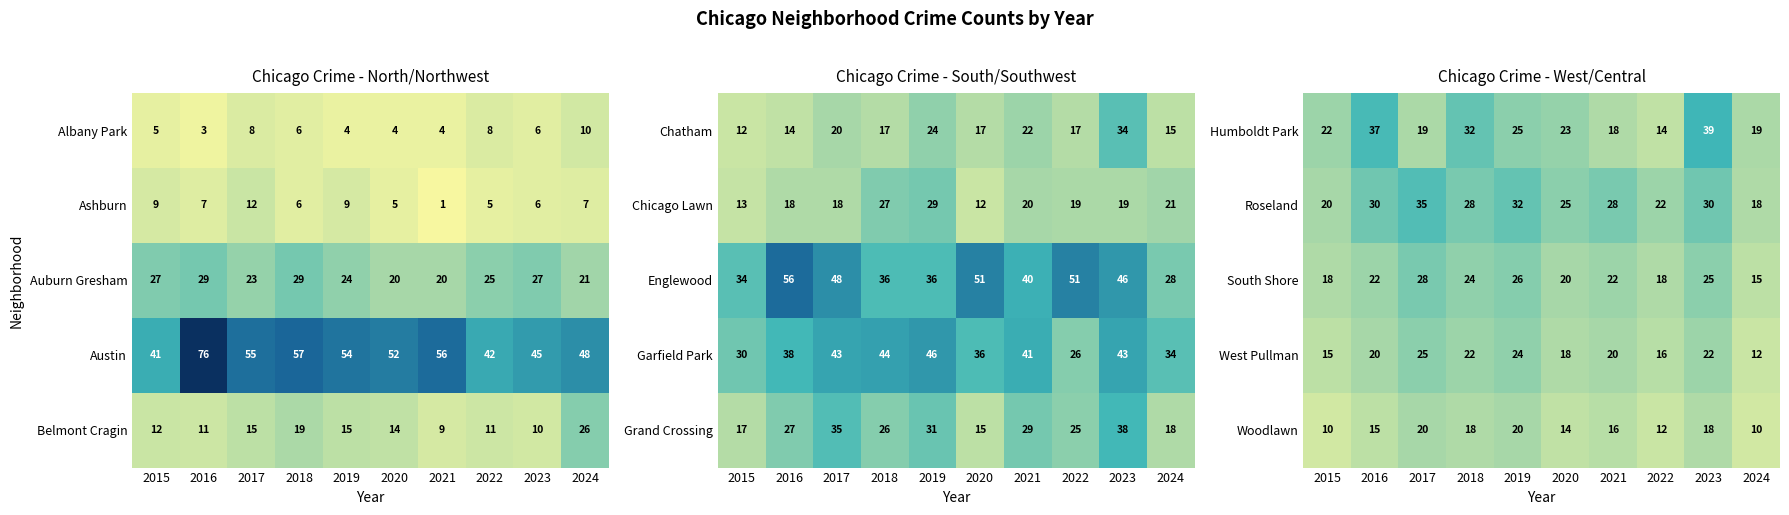

At which label does Woodlawn first exceed 16?

2017